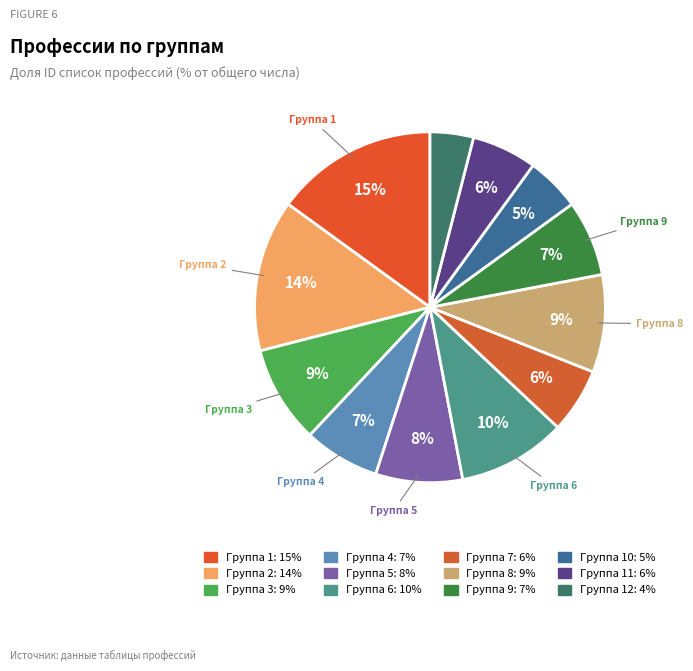

Which slice is the smallest?

12